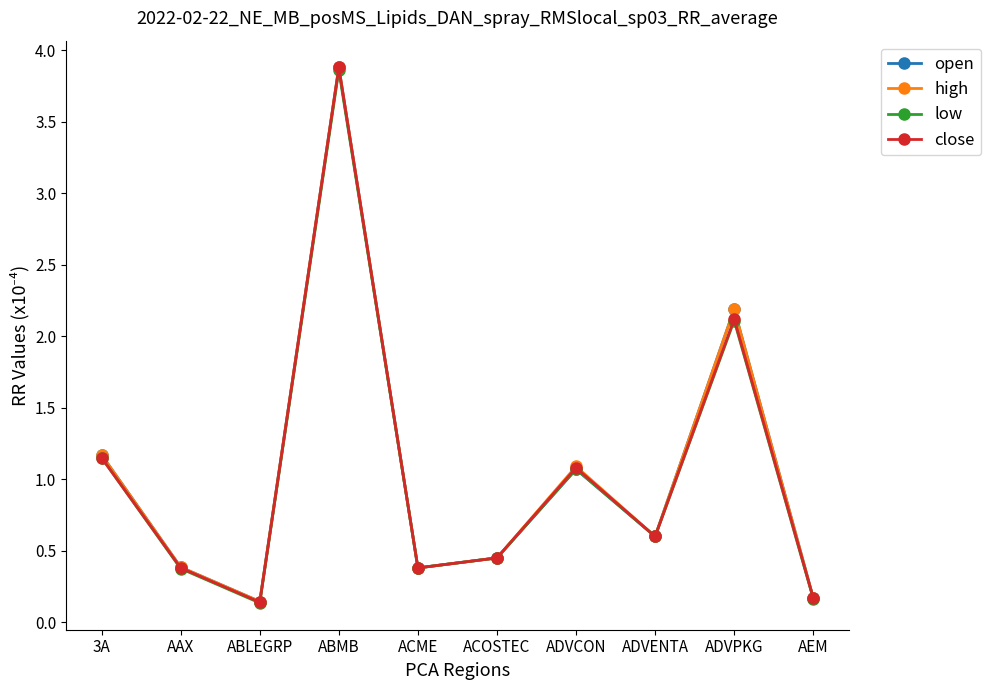

Is the value of close at 3A greater than the value of high at ABMB?

No